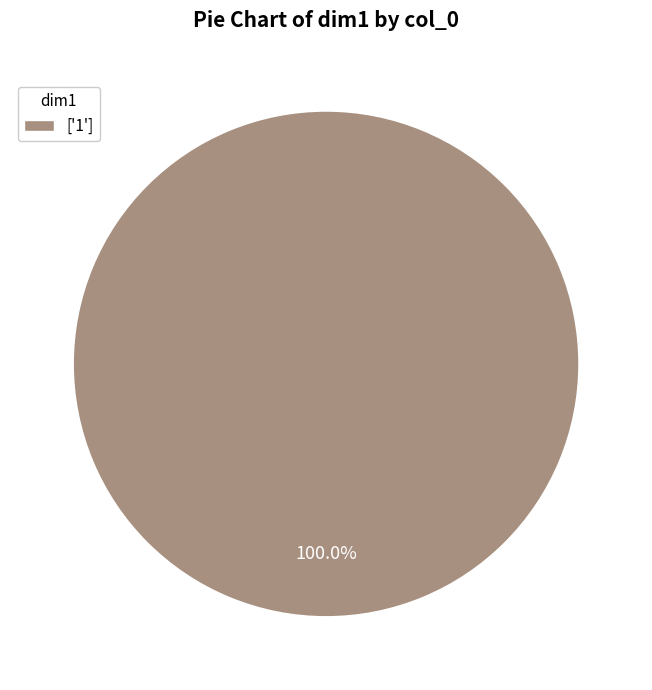

Rank the categories by value from lowest to highest.

['1']